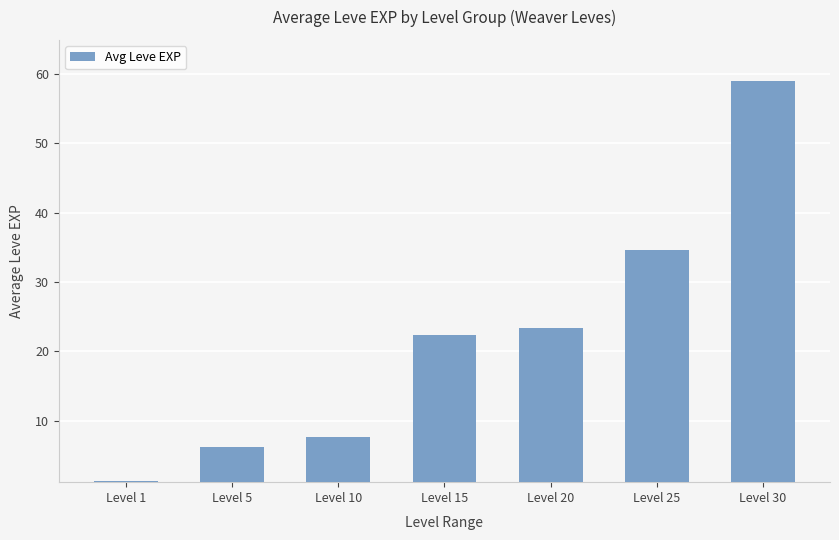

Reading left to right, what are all the values shown in this chart?

1.3	6.2	7.7	22.3	23.3	34.7	59.0